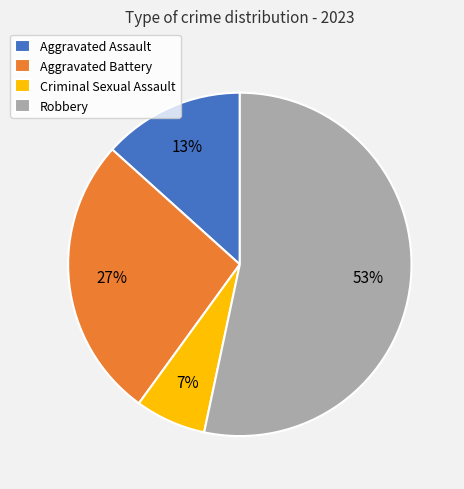

Rank the categories by value from lowest to highest.

Criminal Sexual Assault, Aggravated Assault, Aggravated Battery, Robbery